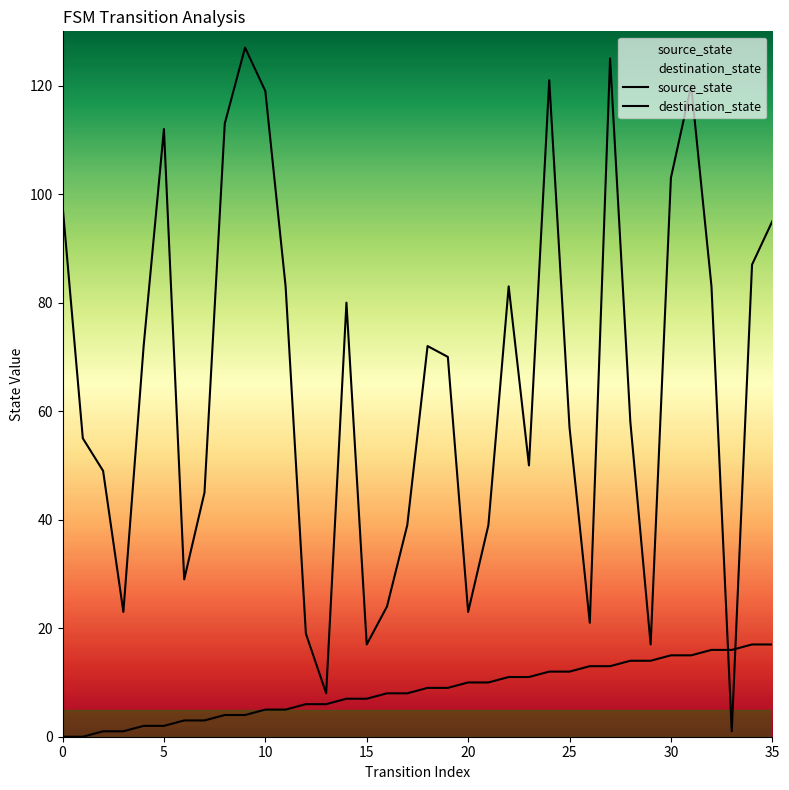

Where is destination_state nearest to the value 64?

19